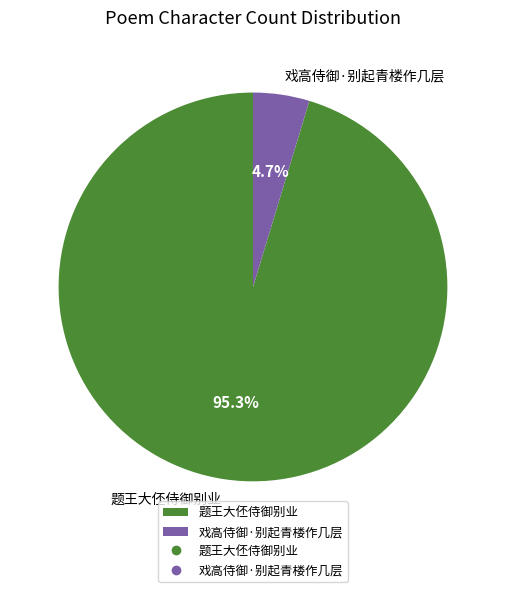

Rank the categories by value from highest to lowest.

题王大伾侍御别业, 戏高侍御·别起青楼作几层